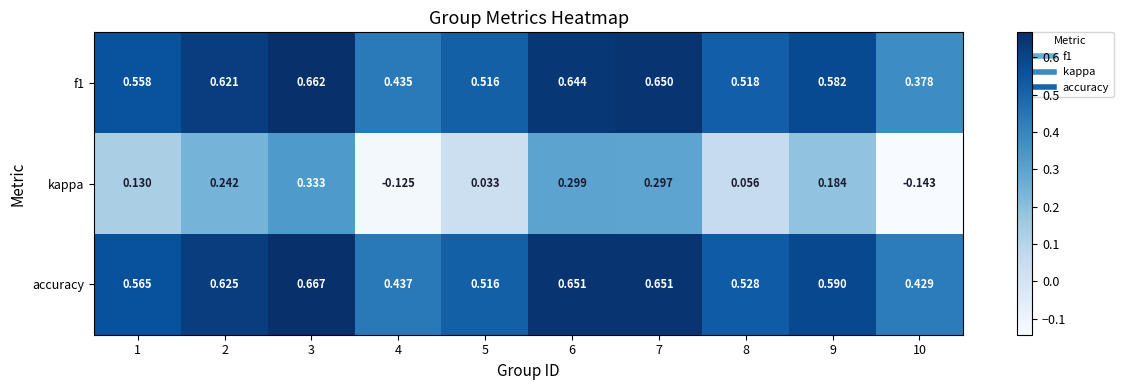

What is the total value across all series at 6?

1.6